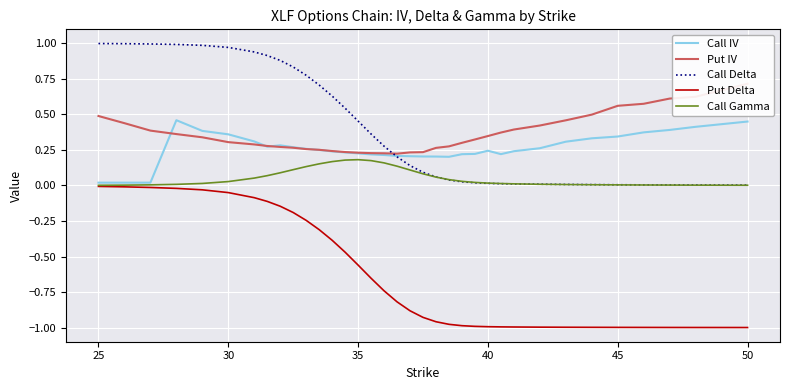

Reading right to left, extract all data points from this chart.

Call IV: 0.5	0.4	0.4	0.4	0.3	0.3	0.3	0.3	0.2	0.2	0.2	0.2	0.2	0.2	0.2	0.2	0.2	0.2	0.2	0.2	0.2	0.2	0.2	0.3	0.3	0.3	0.3	0.3	0.3	0.4	0.4	0.5	0.0	0.0	0.0
Put IV: 0.7	0.6	0.6	0.6	0.6	0.5	0.5	0.4	0.4	0.4	0.3	0.3	0.3	0.3	0.3	0.2	0.2	0.2	0.2	0.2	0.2	0.2	0.2	0.3	0.3	0.3	0.3	0.3	0.3	0.3	0.3	0.4	0.4	0.4	0.5
Call Delta: 0.0	0.0	0.0	0.0	0.0	0.0	0.0	0.0	0.0	0.0	0.0	0.0	0.0	0.0	0.1	0.1	0.1	0.2	0.3	0.4	0.5	0.5	0.6	0.7	0.8	0.8	0.9	0.9	0.9	1.0	1.0	1.0	1.0	1.0	1.0
Put Delta: -1.0	-1.0	-1.0	-1.0	-1.0	-1.0	-1.0	-1.0	-1.0	-1.0	-1.0	-1.0	-1.0	-1.0	-1.0	-0.9	-0.9	-0.8	-0.7	-0.7	-0.6	-0.5	-0.4	-0.3	-0.2	-0.2	-0.1	-0.1	-0.1	-0.1	-0.0	-0.0	-0.0	-0.0	-0.0
Call Gamma: 0.0	0.0	0.0	0.0	0.0	0.0	0.0	0.0	0.0	0.0	0.0	0.0	0.0	0.0	0.1	0.1	0.1	0.1	0.2	0.2	0.2	0.2	0.2	0.2	0.1	0.1	0.1	0.1	0.1	0.0	0.0	0.0	0.0	0.0	0.0